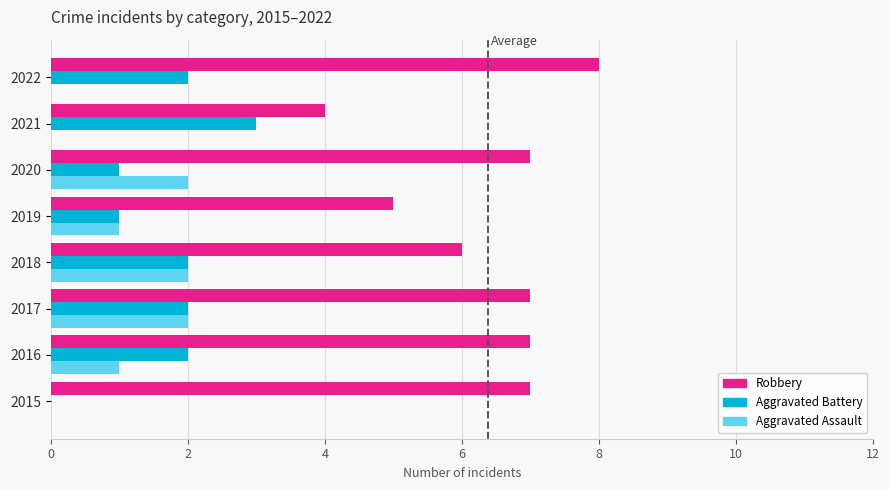

Read the Robbery value at 2019.

5